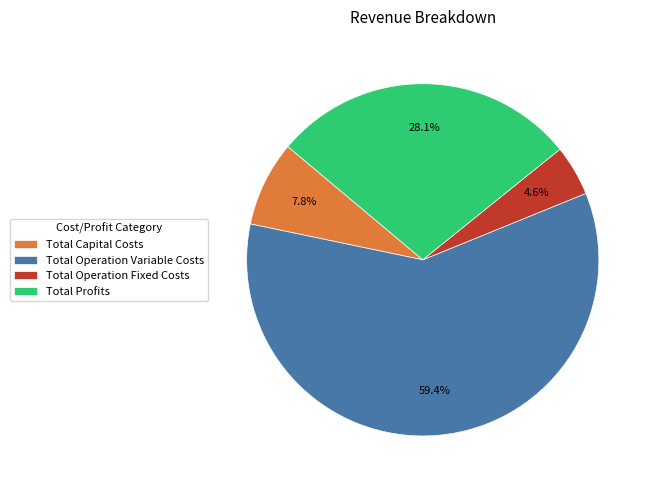

What is the total percentage of Total Profits and Total Capital Costs?

35.9%